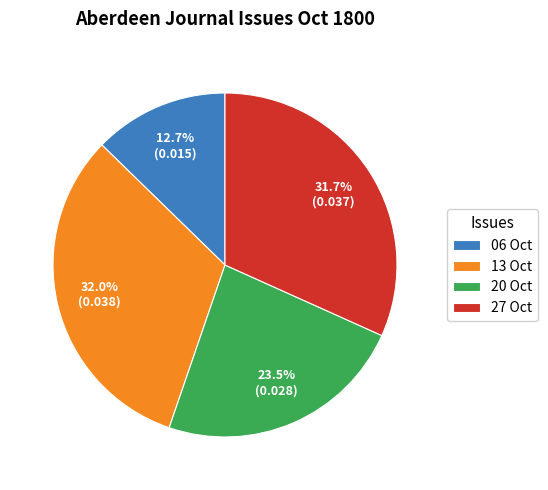

Between 20 Oct and 06 Oct, which is larger?

20 Oct